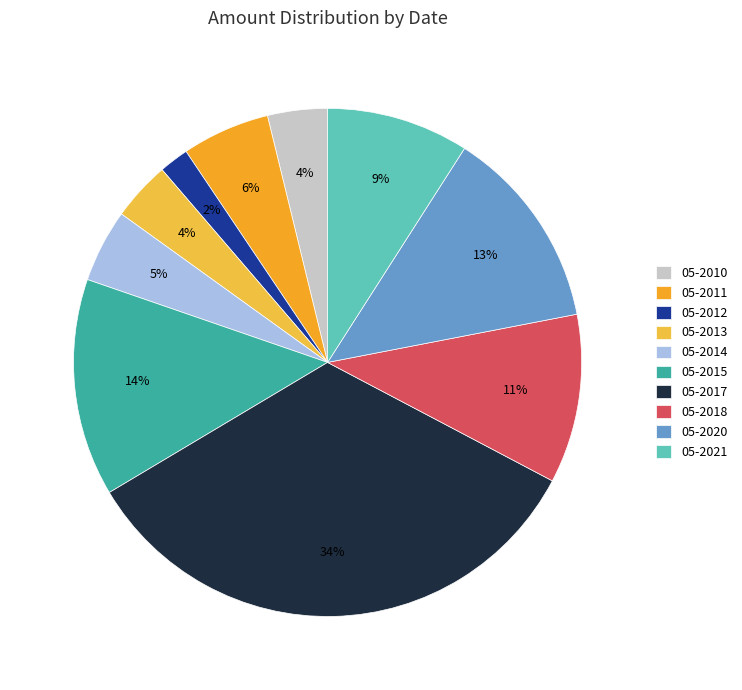

Is there a majority slice in this chart?

No